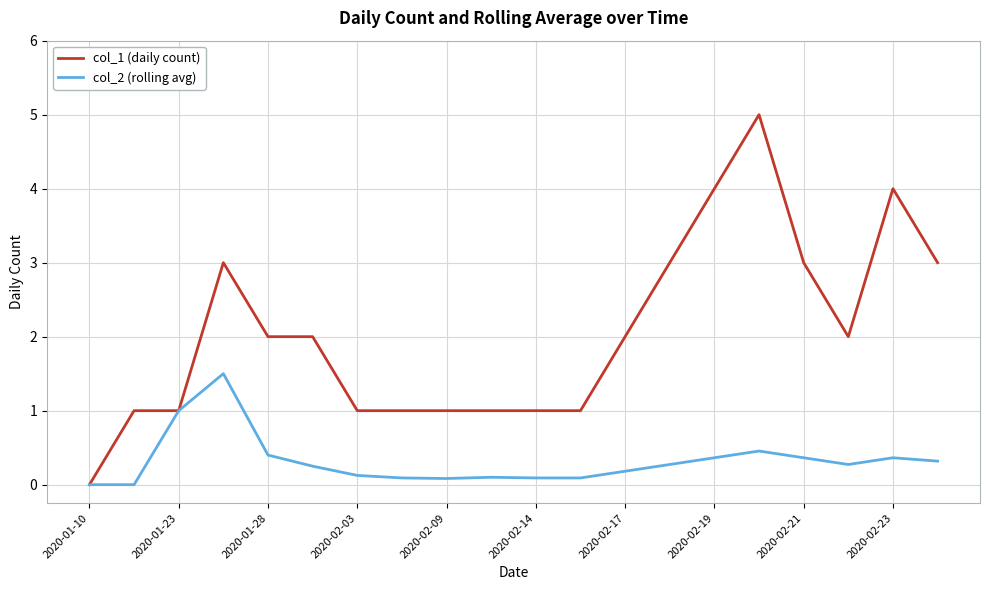

List the series in order of their peak value, lowest first.

col_2 (rolling avg), col_1 (daily count)